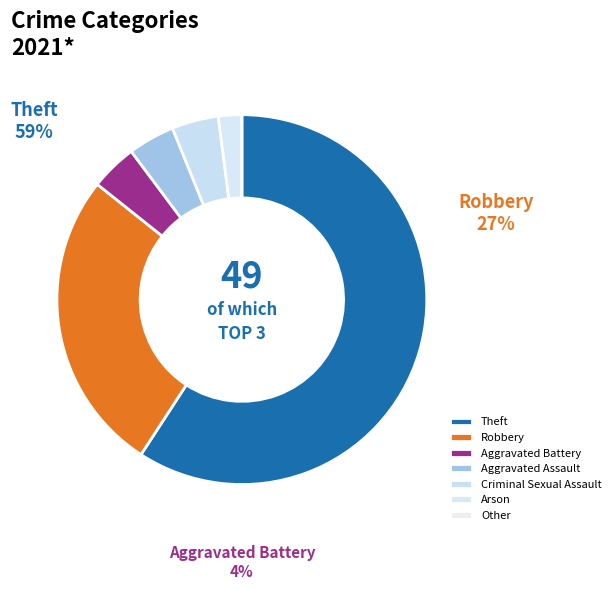

How many segments does this pie chart have?

7